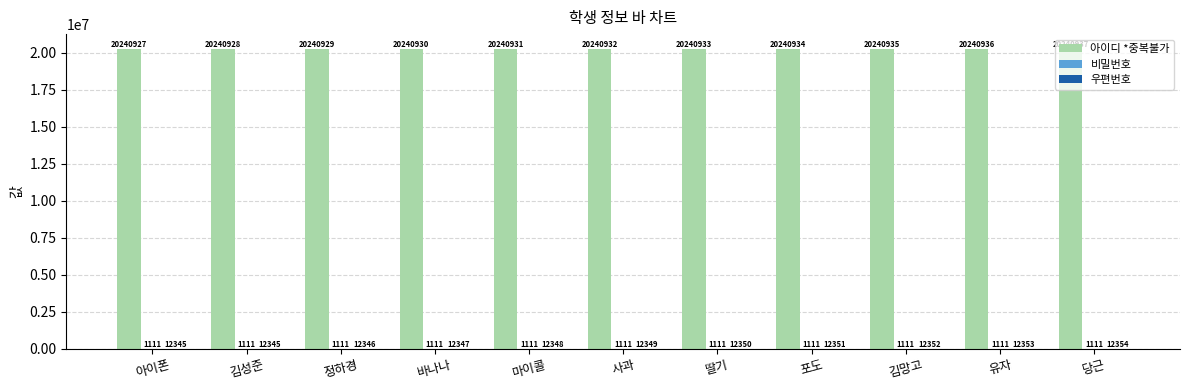

What is the maximum value shown in the chart?

20240937